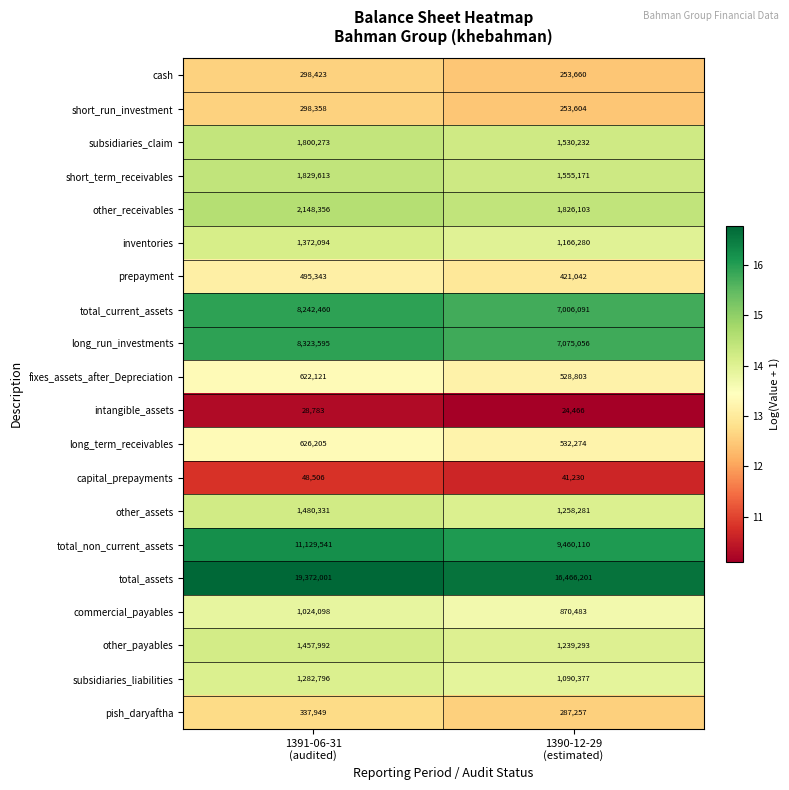

Which series changed the most between 1391-06-31
(audited) and 1390-12-29
(estimated)?

total_assets